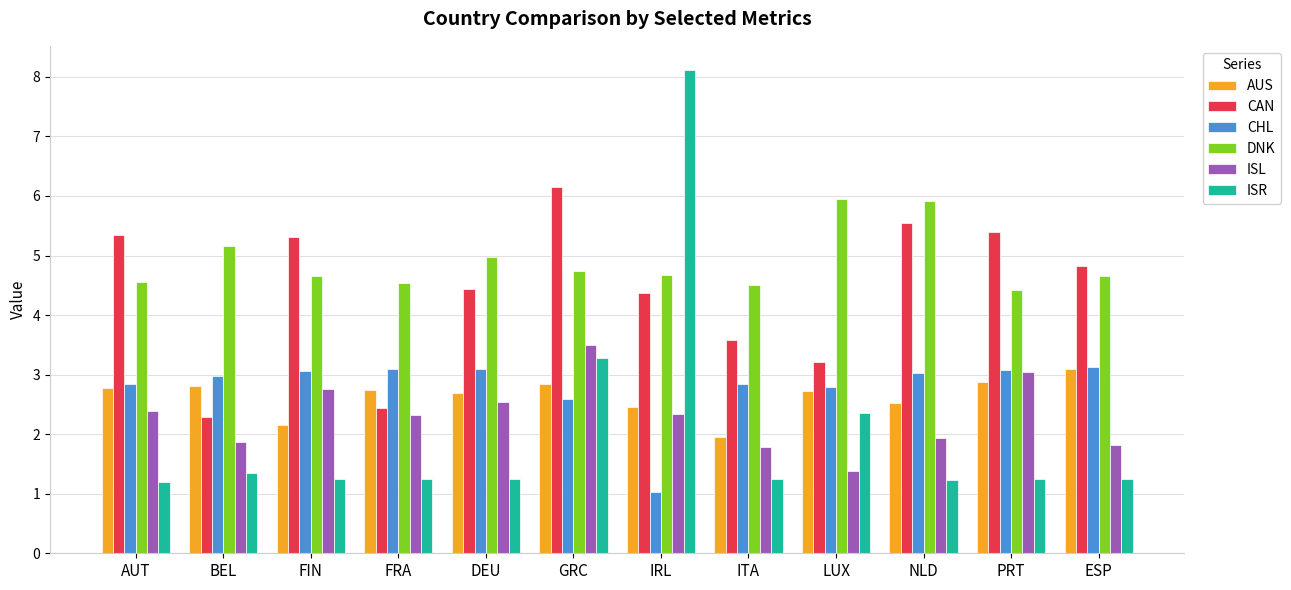

At which label is CHL closest to 2?

GRC